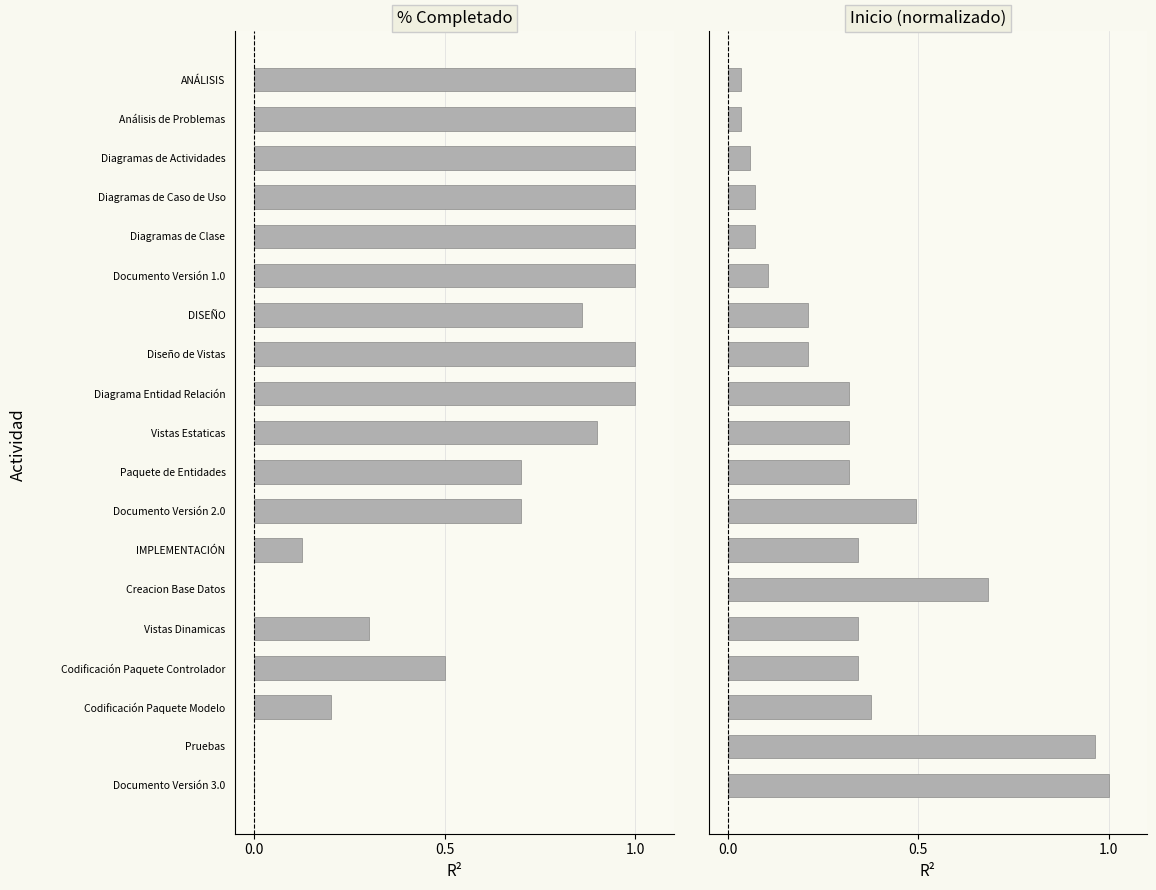

The value of % Completado at Creacion Base Datos is -0.3. True or false?

False